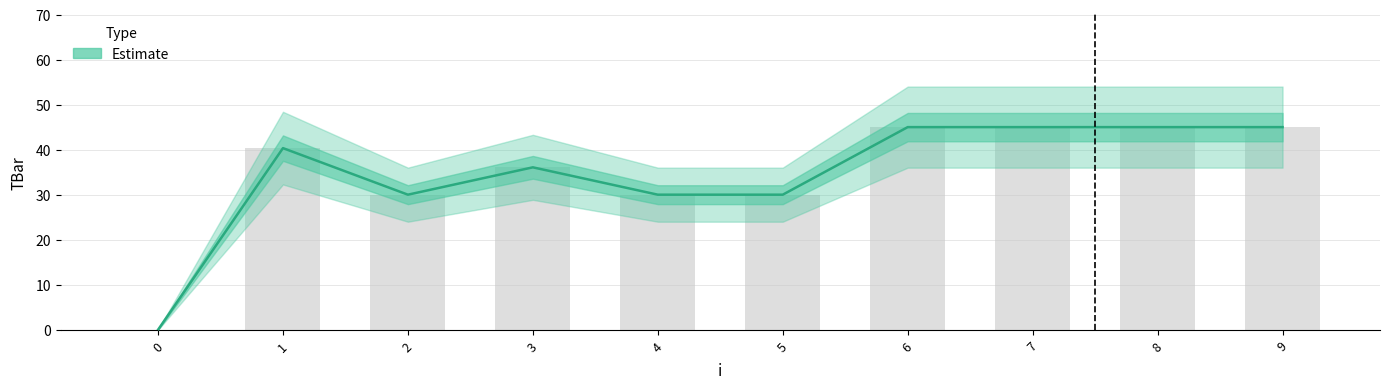

The value at 9 is 13.5. True or false?

False